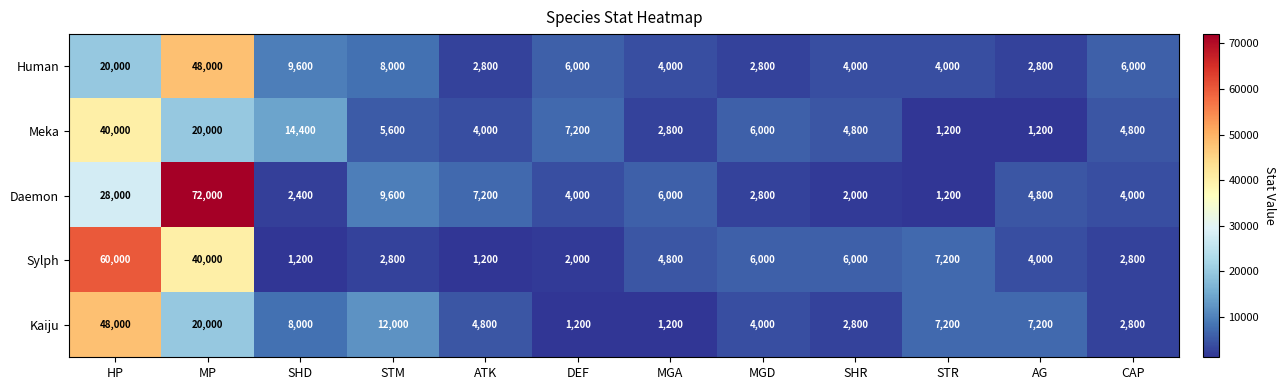

Which series has the largest range (max minus min)?

Daemon